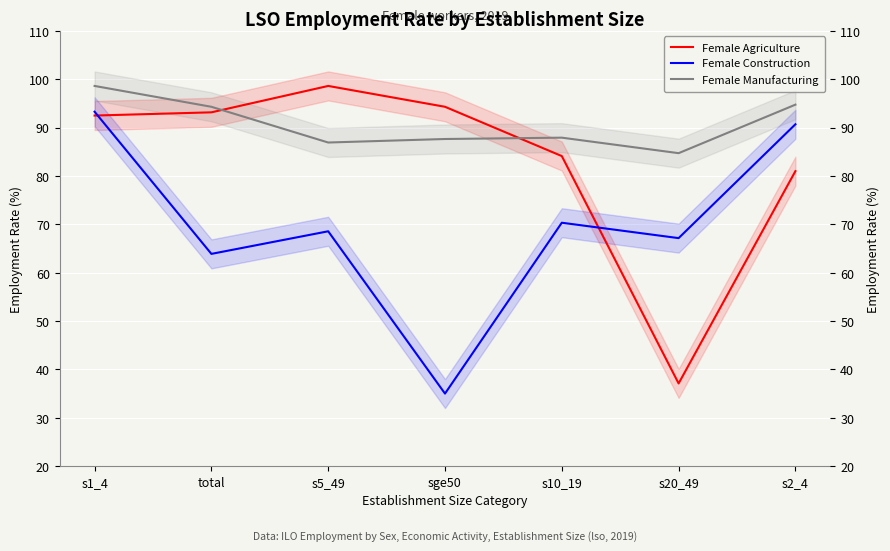

How many lines are shown in the chart?

3